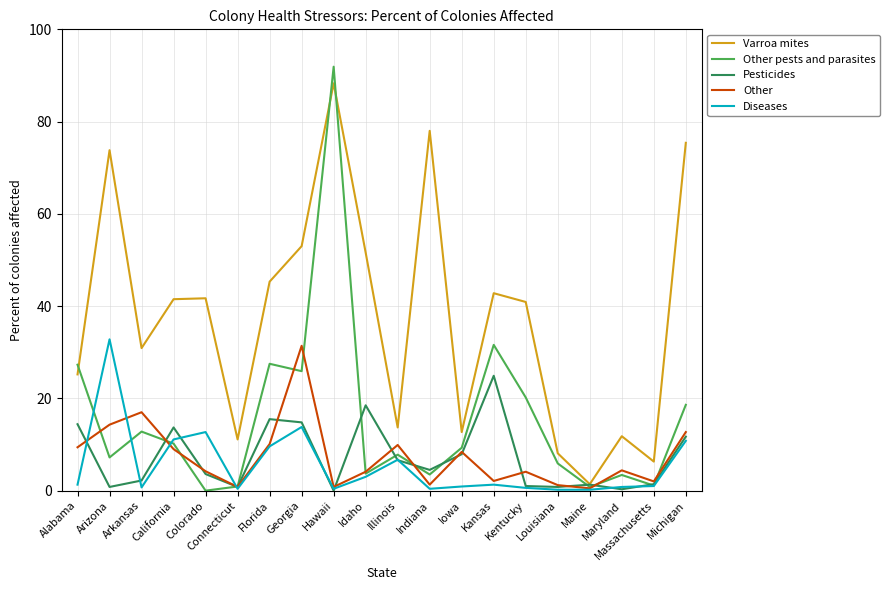

Where is the first local minimum for Varroa mites?

Arkansas